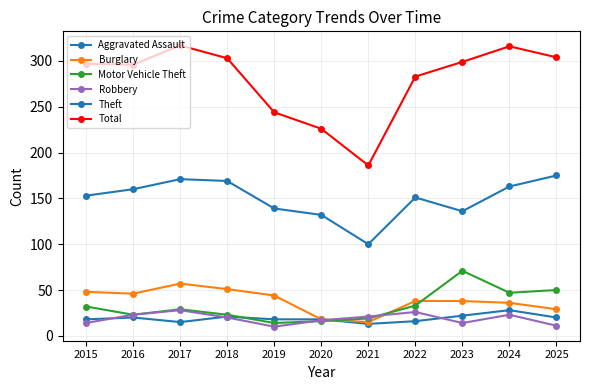

Reading left to right, transcribe all the data shown in this chart.

Aggravated Assault: 2015=18	2016=20	2017=15	2018=21	2019=18	2020=18	2021=13	2022=16	2023=22	2024=28	2025=20
Burglary: 2015=48	2016=46	2017=57	2018=51	2019=44	2020=18	2021=15	2022=38	2023=38	2024=36	2025=29
Motor Vehicle Theft: 2015=32	2016=23	2017=29	2018=23	2019=14	2020=16	2021=19	2022=33	2023=71	2024=47	2025=50
Robbery: 2015=14	2016=23	2017=28	2018=20	2019=10	2020=17	2021=21	2022=26	2023=14	2024=23	2025=11
Theft: 2015=153	2016=160	2017=171	2018=169	2019=139	2020=132	2021=100	2022=151	2023=136	2024=163	2025=175
Total: 2015=297	2016=296	2017=317	2018=303	2019=244	2020=226	2021=186	2022=283	2023=299	2024=316	2025=304